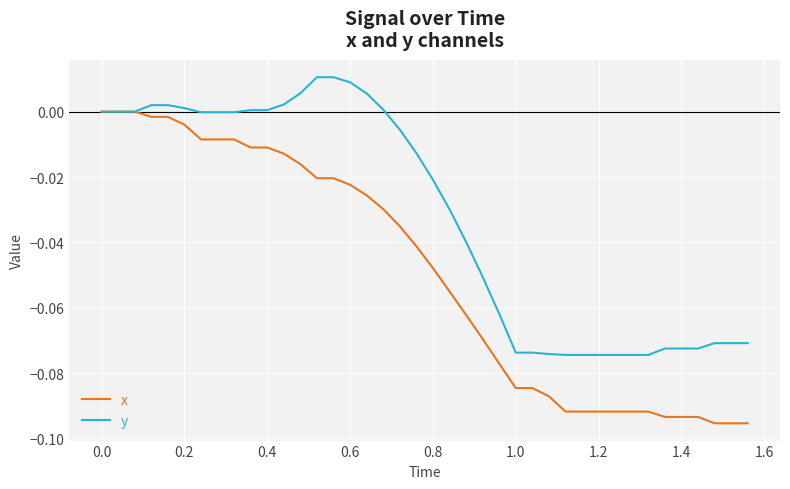

Which series has the largest total across all categories?

y